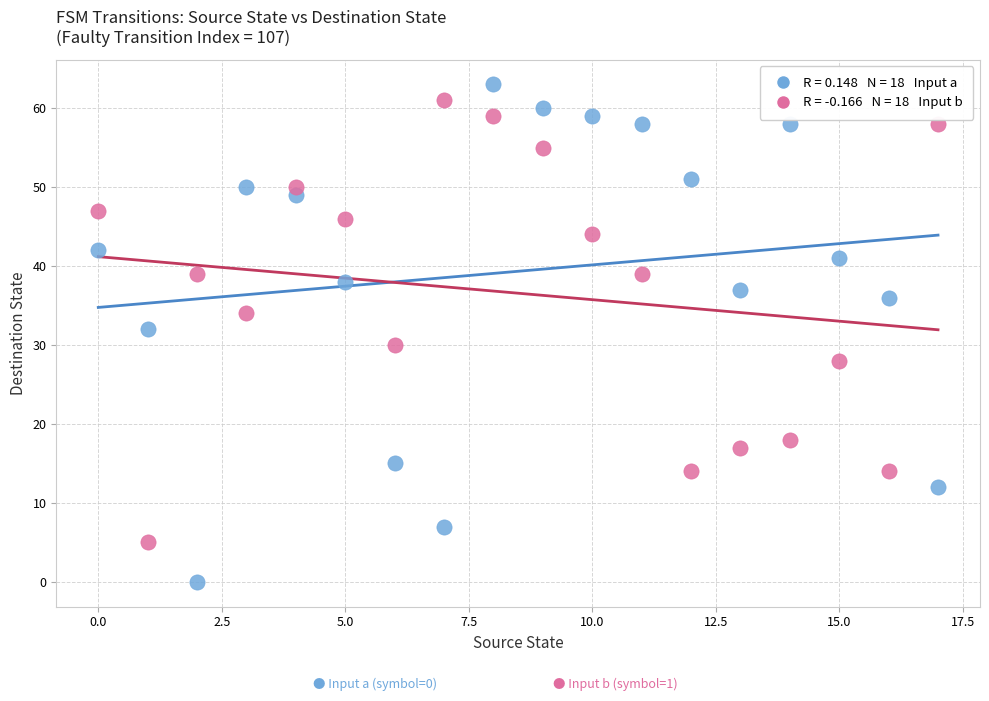

Across all data points, what is the range of Y values (max minus min)?

63